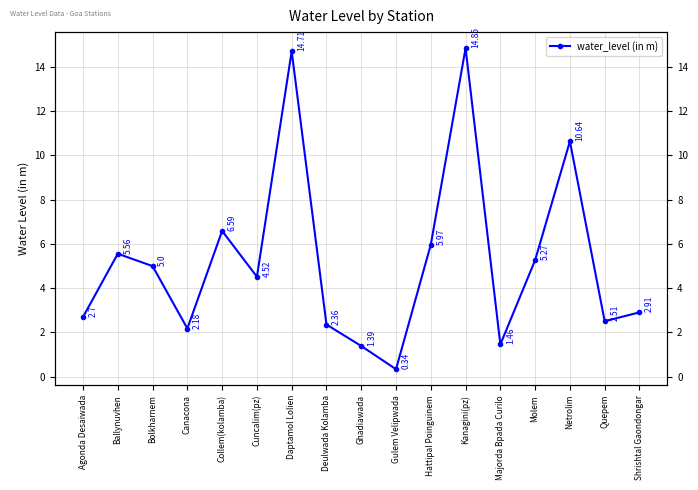

How many series are shown in this chart?

1